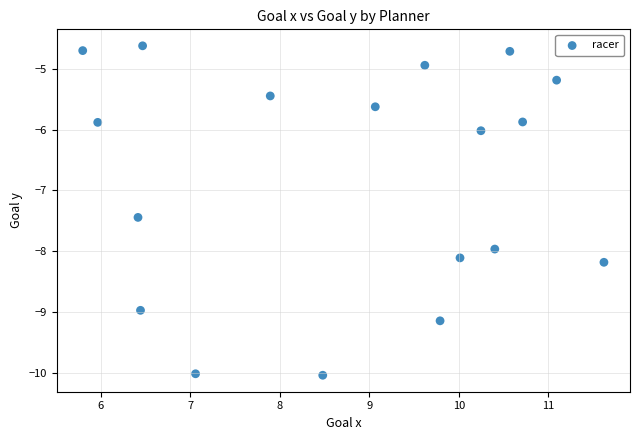

What is the range of X values (max minus min)?

5.8